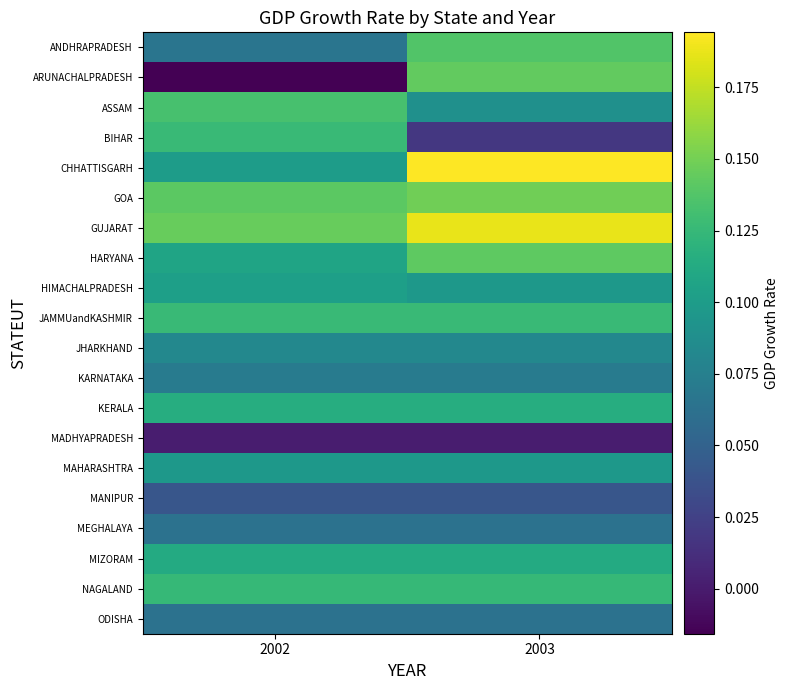

At which category is the sum across all series the highest?

2003